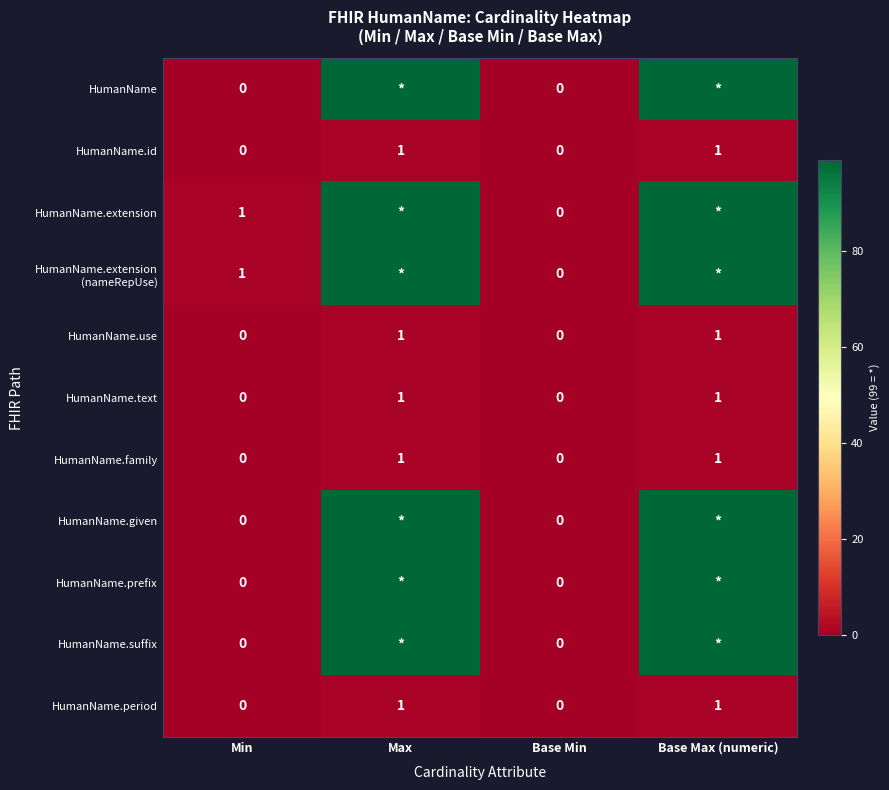

Count the number of data series in this chart.

11